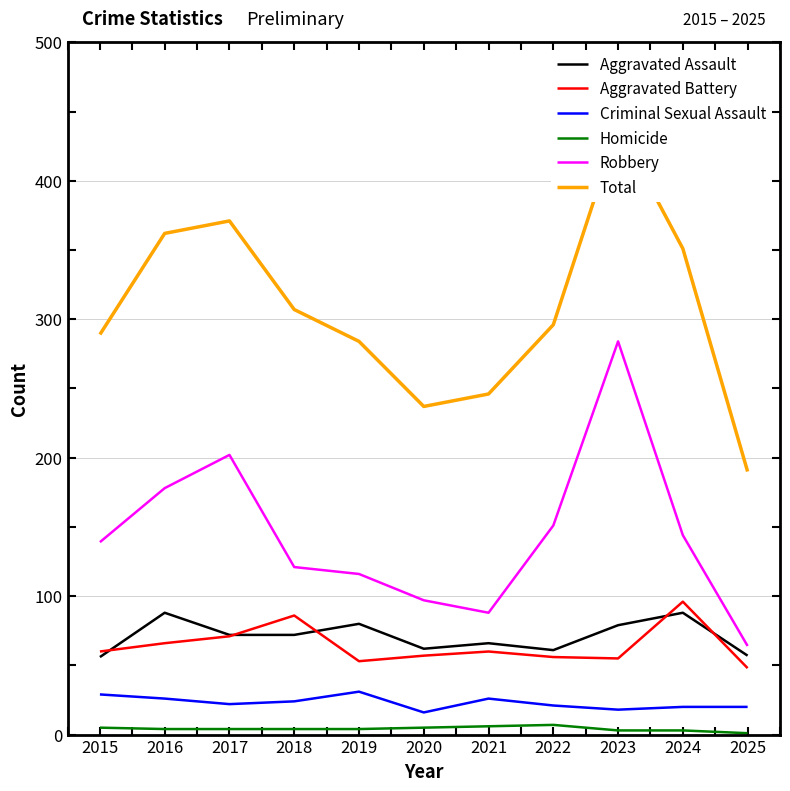

Between 2022 and 2020, which is larger?

2020